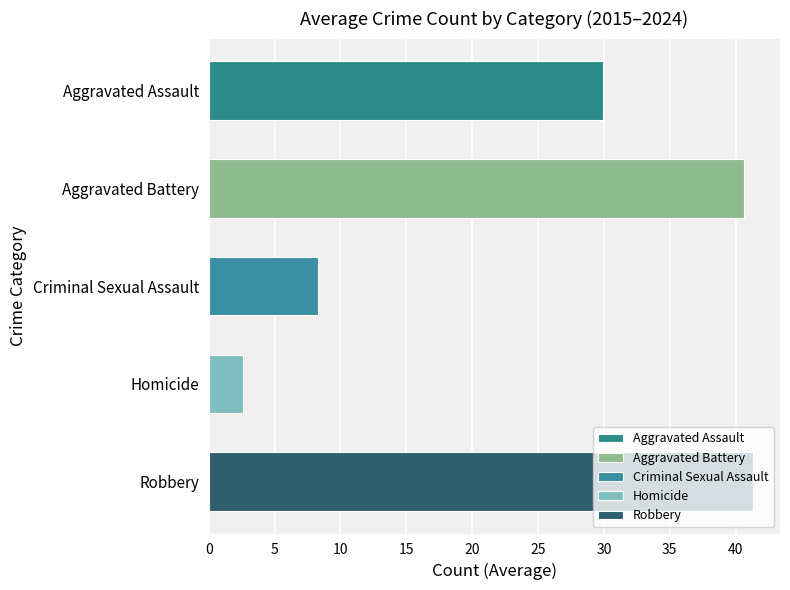

What is the greatest value displayed?

41.3